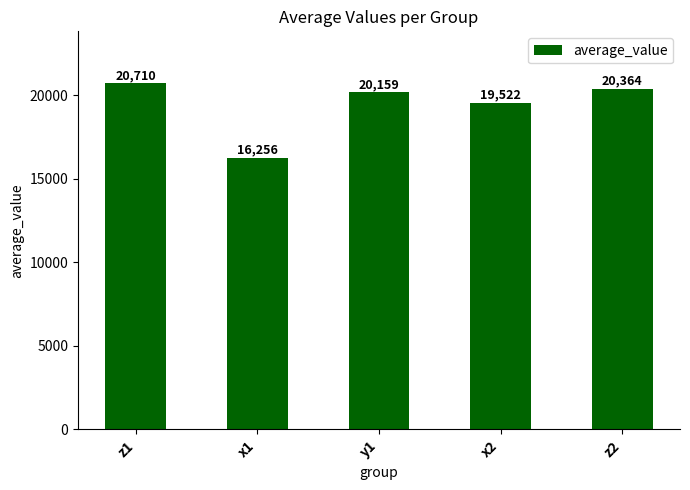

At which category does the chart reach its peak across all series?

z1